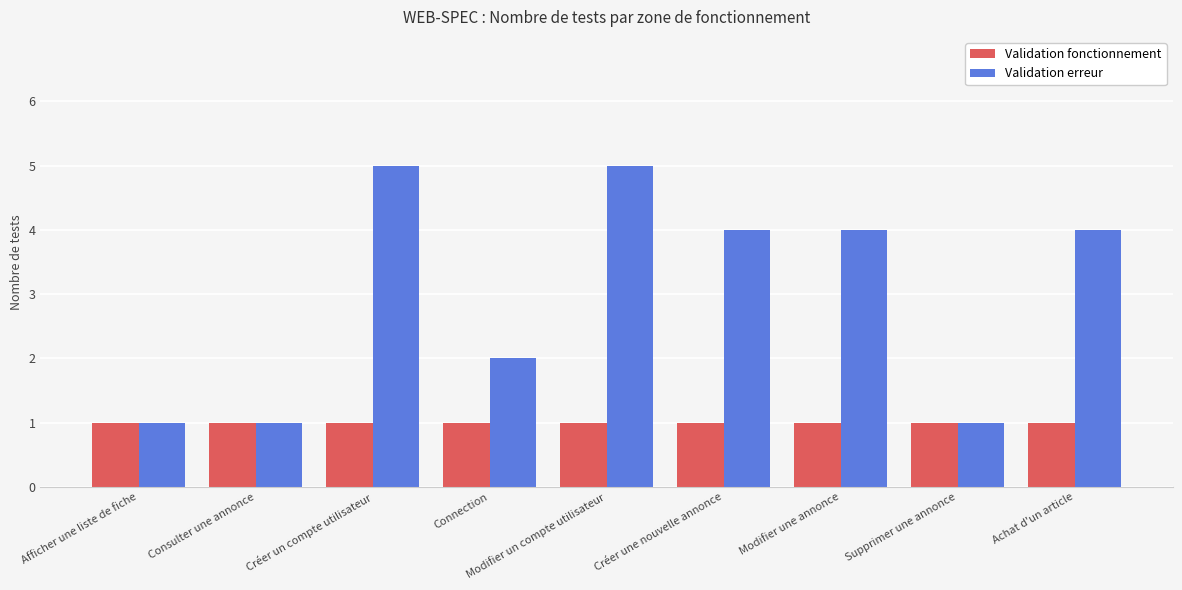

What is the sum of all Validation fonctionnement values?

9